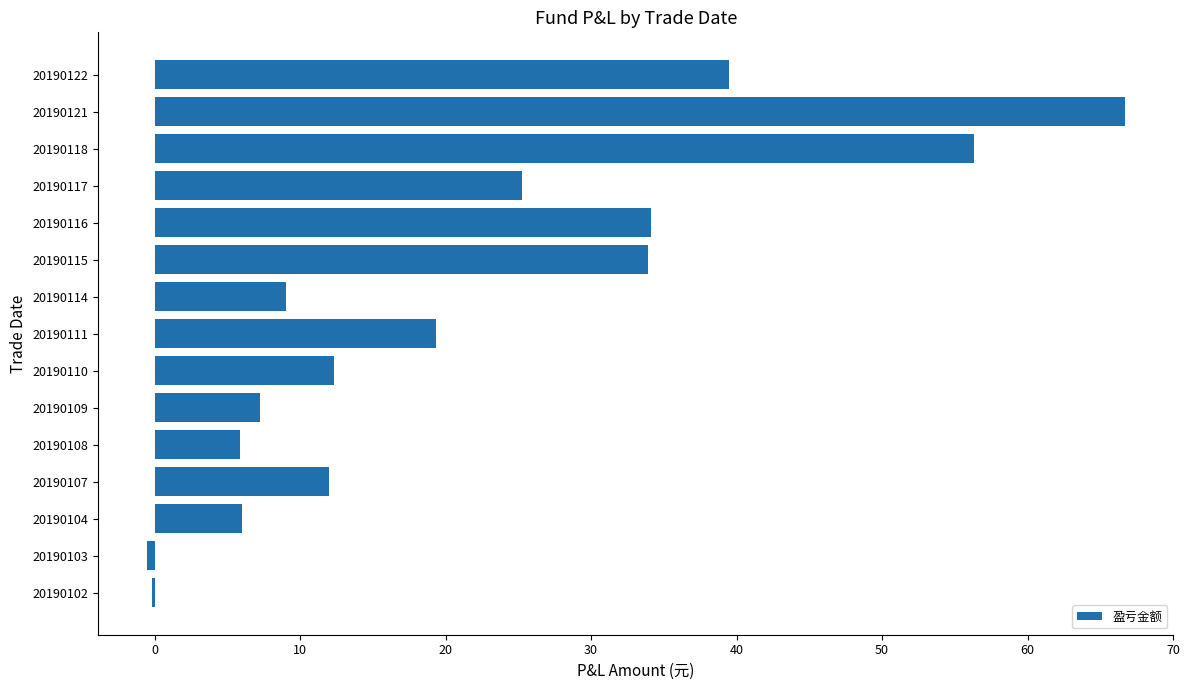

What is the maximum value shown in the chart?

66.7